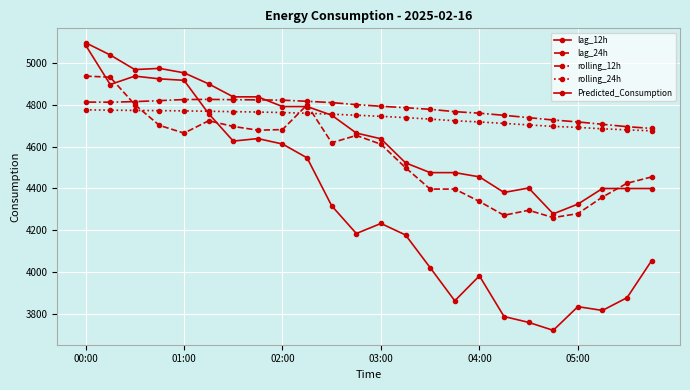

What is the value of the Predicted_Consumption point at the 8th from the left?

4837.1